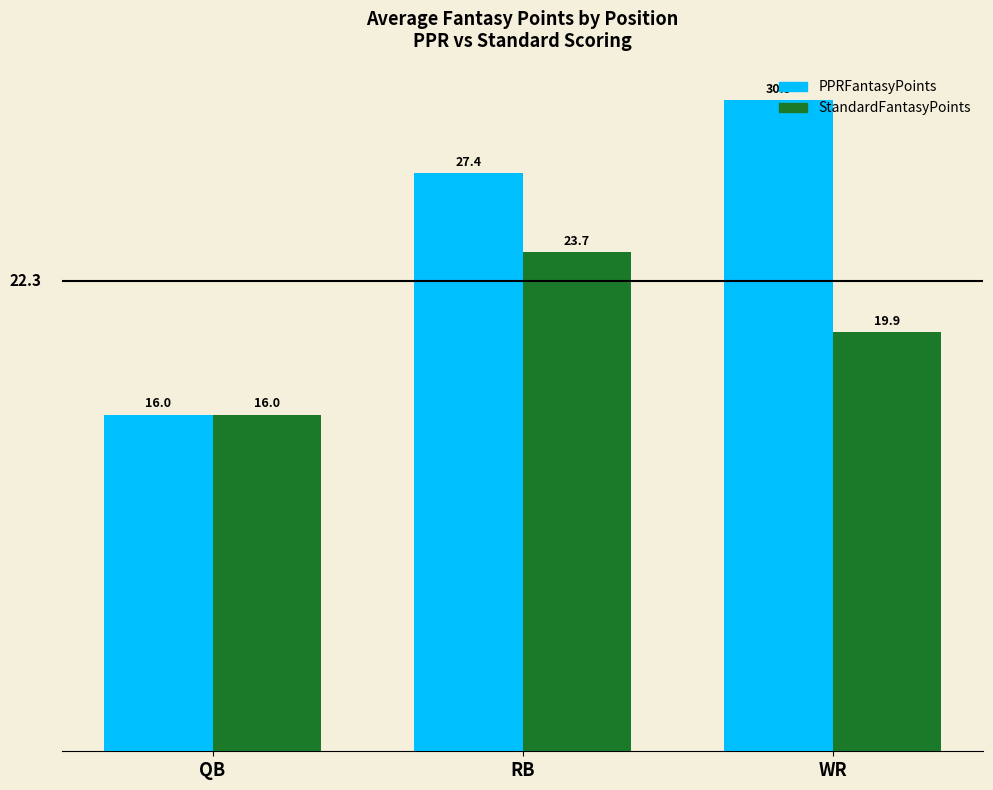

What is the maximum value for PPRFantasyPoints?

30.9